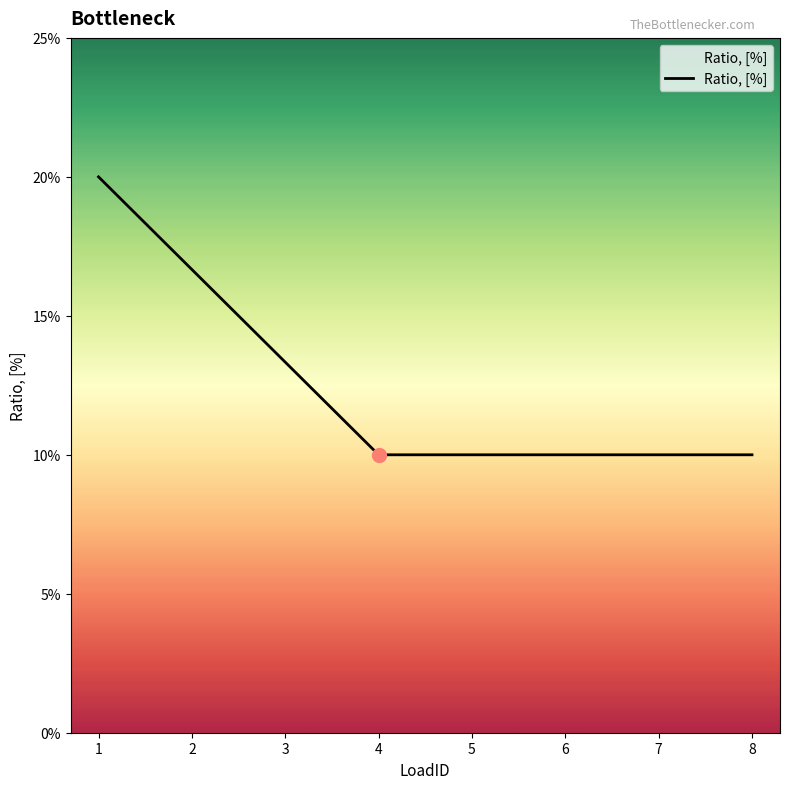

Reading left to right, what are all the values shown in this chart?

0.2	0.2	0.1	0.1	0.1	0.1	0.1	0.1